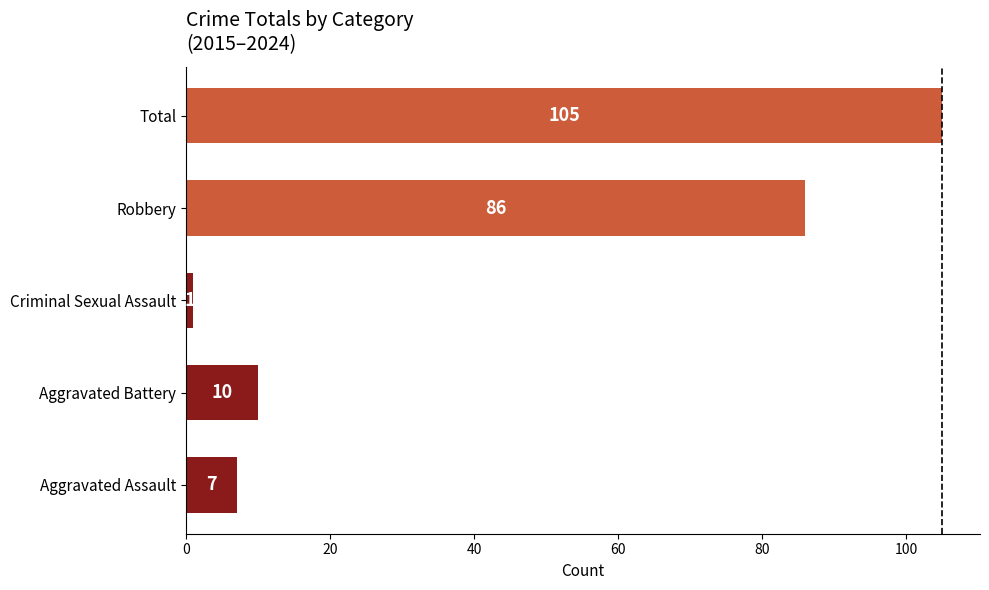

Rank the categories by value from lowest to highest.

Criminal Sexual Assault, Aggravated Assault, Aggravated Battery, Robbery, Total